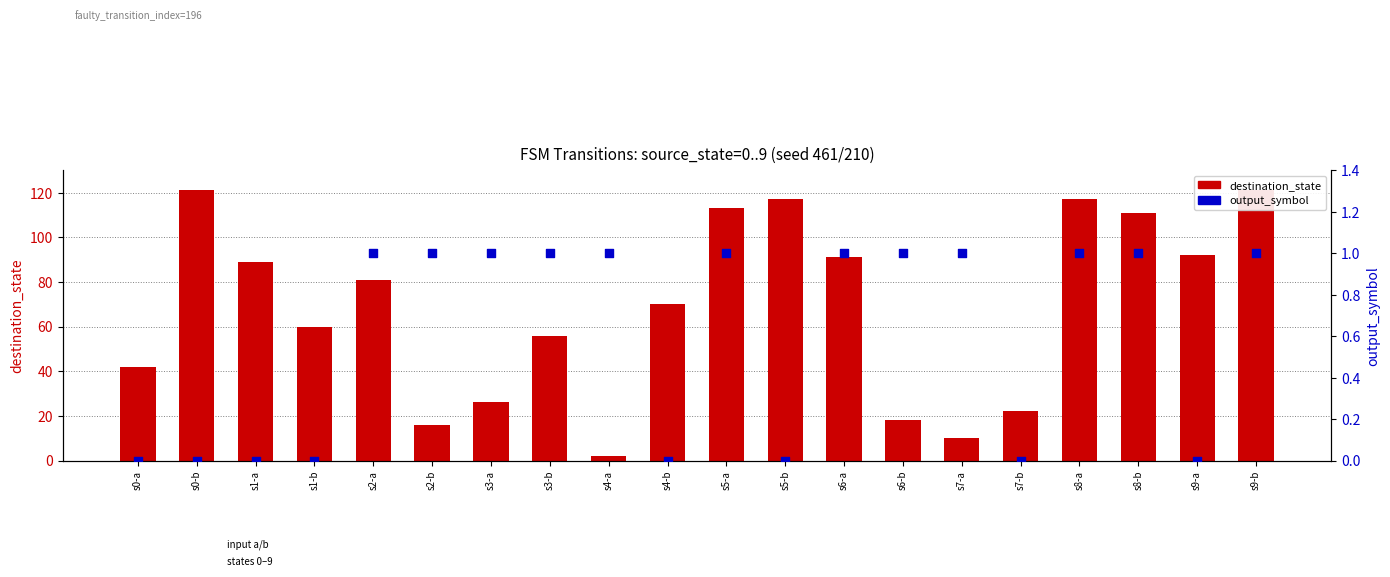

At which category is the sum across all series the highest?

s9-b